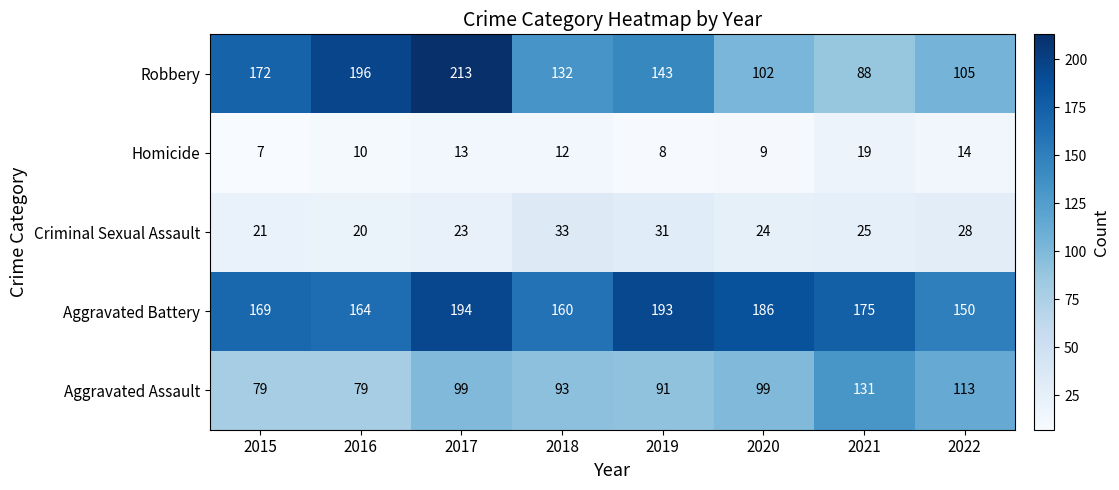

Which series has the widest spread of values?

Robbery